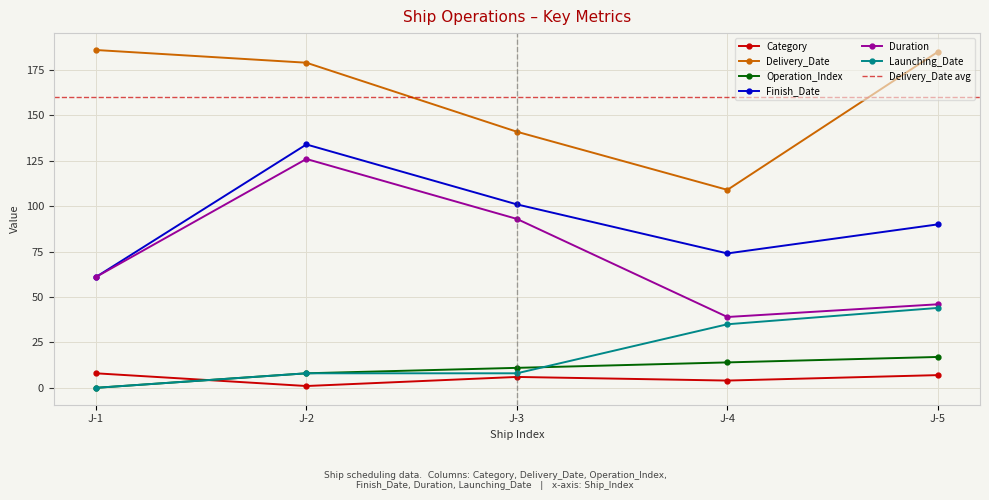

How many distinct data groups are displayed?

6